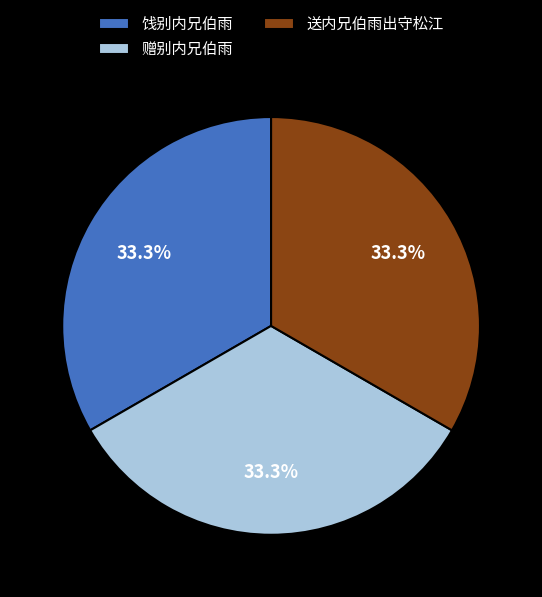

What is the ratio of the value at 赠别内兄伯雨 to the value at 饯别内兄伯雨?

1.0